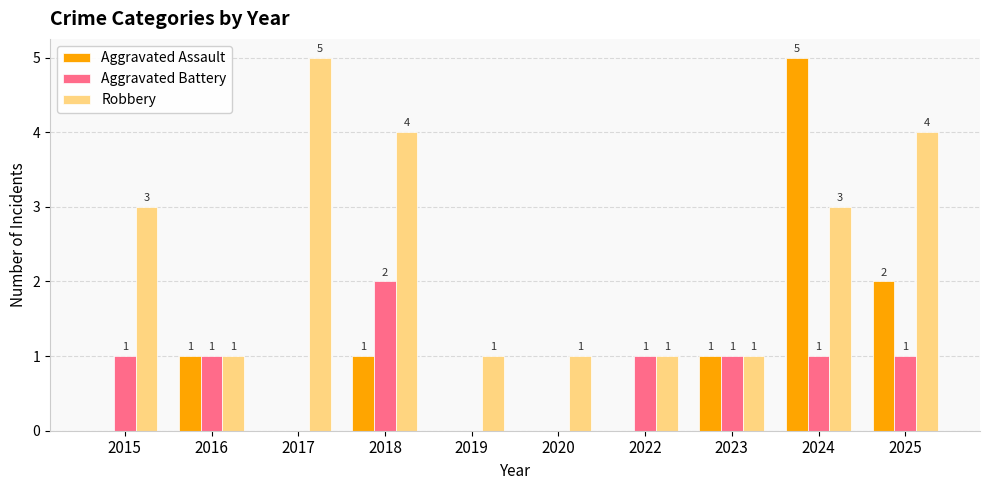

Are the bars grouped side by side (vs. stacked)?

Yes